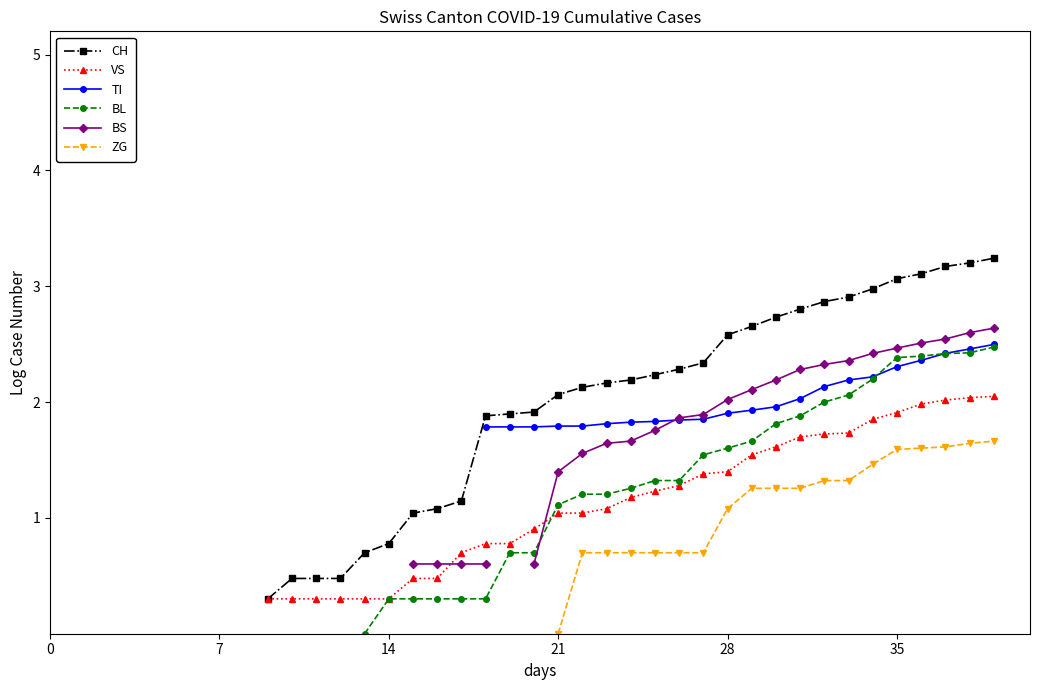

How many values in TI are above zero?

22